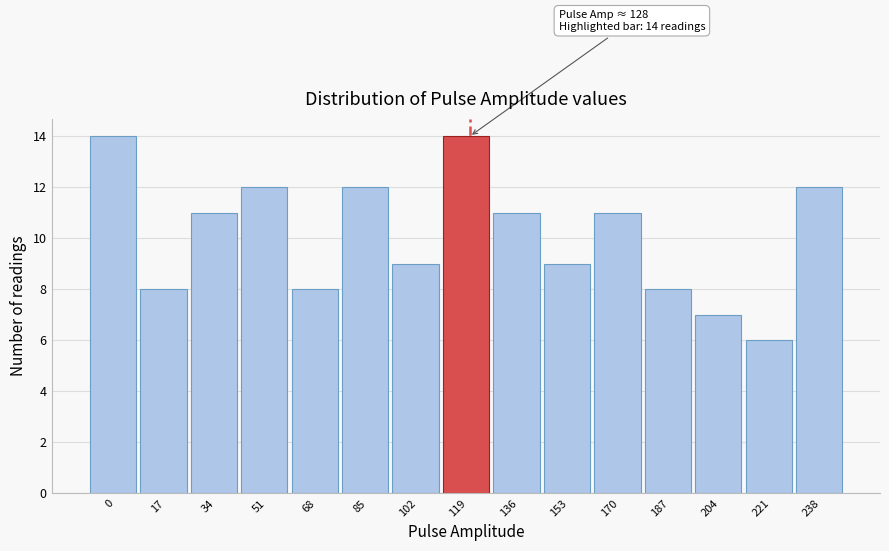

Reading right to left, what are all the values shown in this chart?

238=12	221=6	204=7	187=8	170=11	153=9	136=11	119=14	102=9	85=12	68=8	51=12	34=11	17=8	0=14